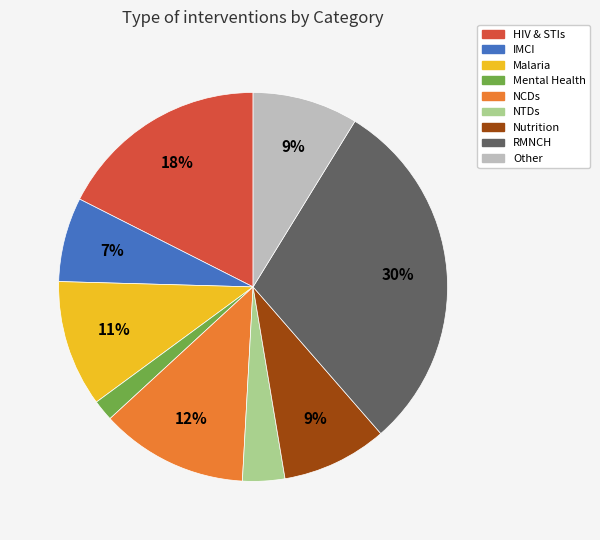

How many segments does this pie chart have?

9